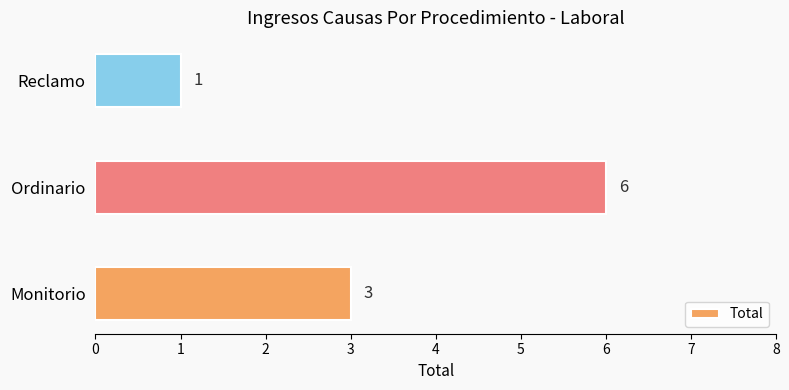

Reading bottom to top, extract all data points from this chart.

Monitorio=3	Ordinario=6	Reclamo=1